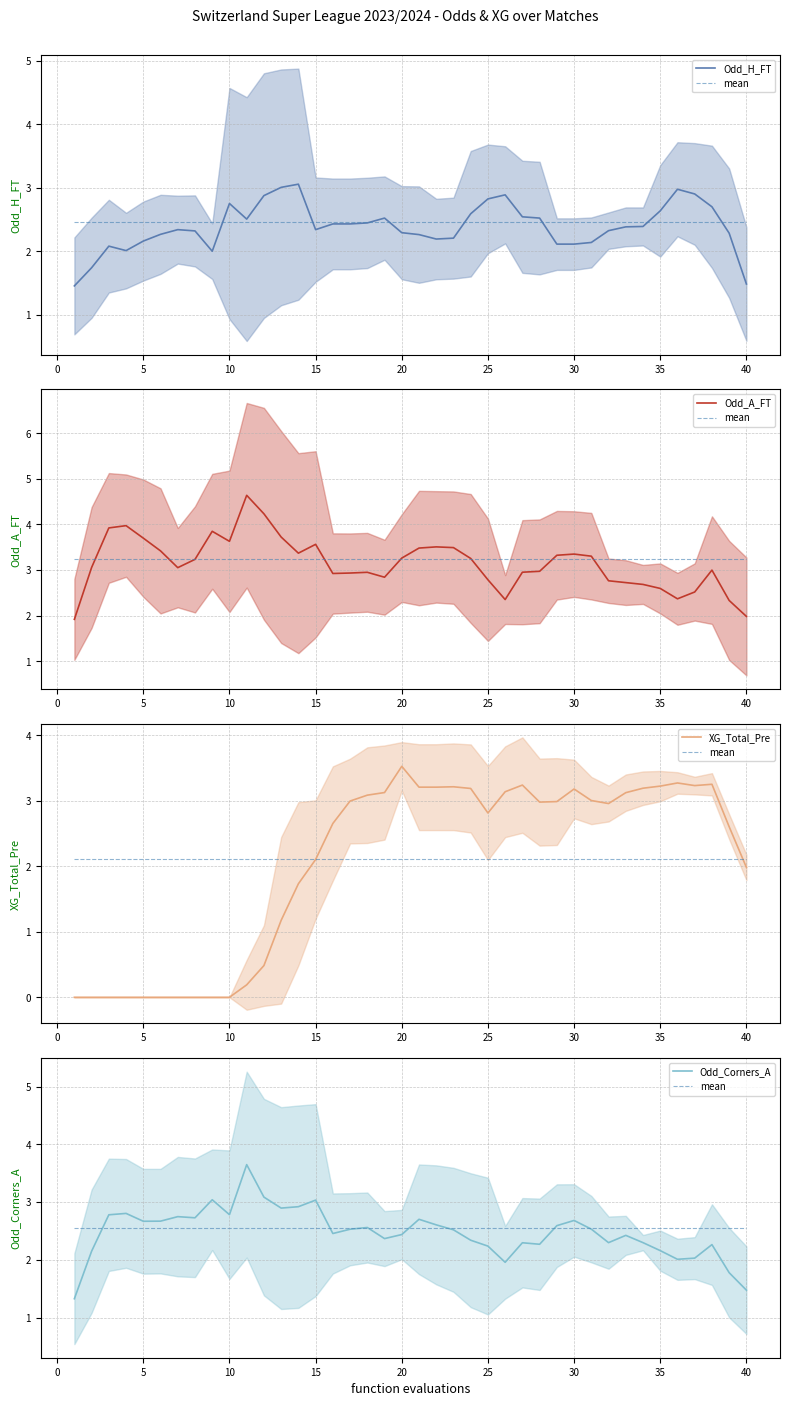

Is the value of Odd_A_FT at 30 greater than the value of XG_Total_Pre at 37?

No